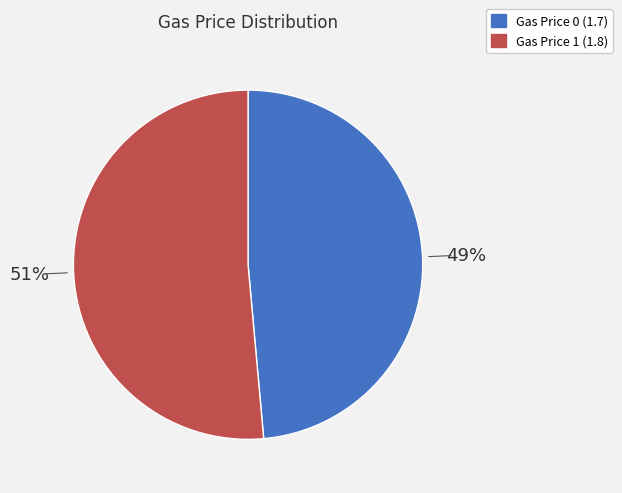

Is there any slice that represents more than half of the pie?

Yes